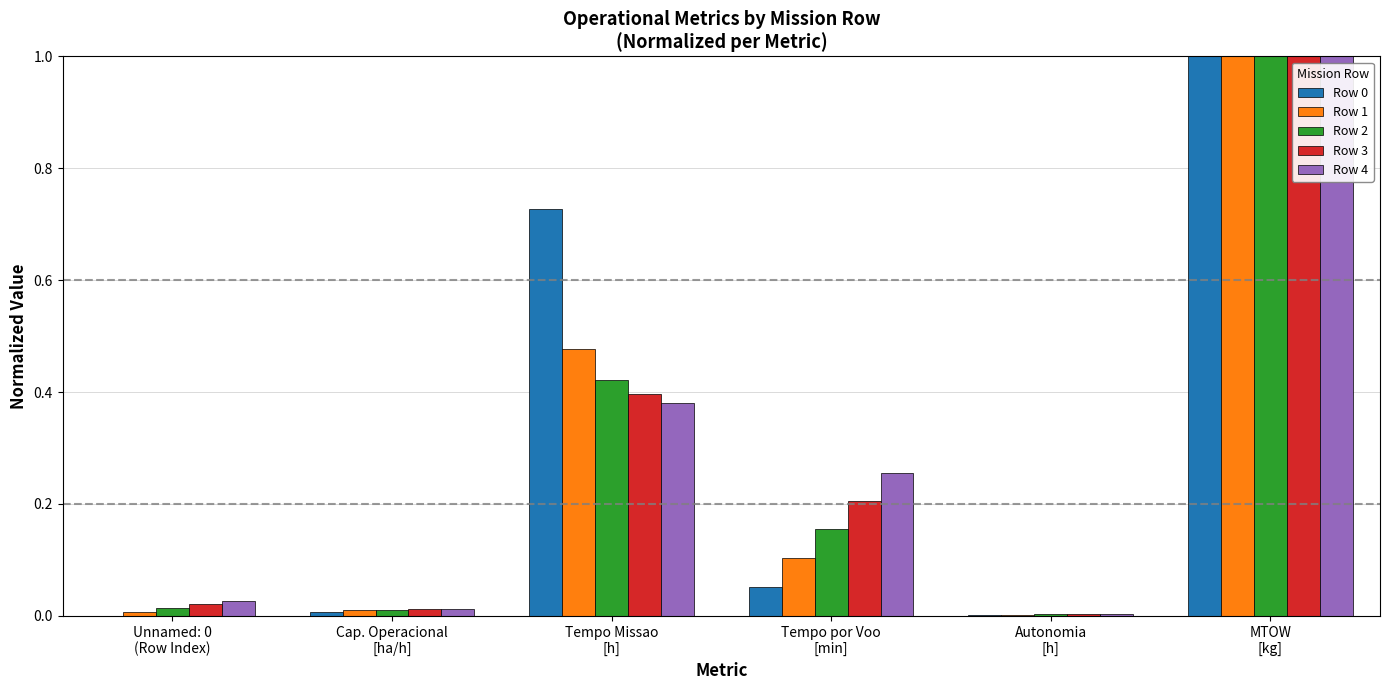

Is it true that Row 3 equals 0.1 at Tempo por Voo
[min]?

False